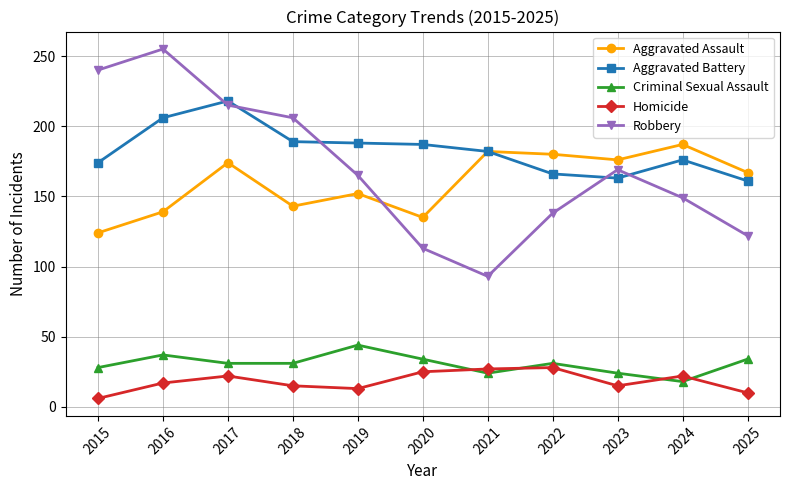

Which series has the largest range (max minus min)?

Robbery